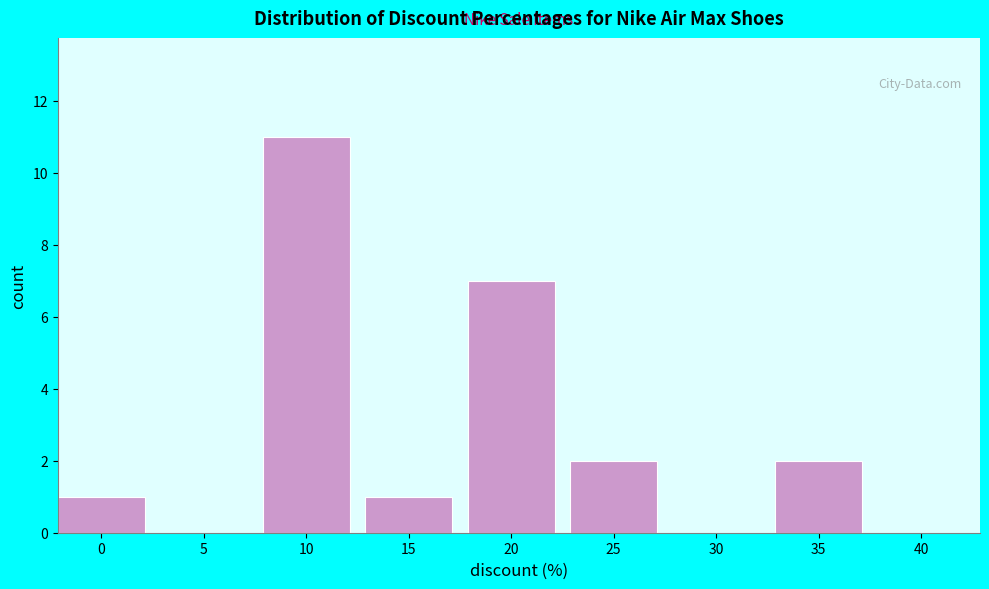

Reading right to left, list all the values displayed in this chart.

40=0	35=2	30=0	25=2	20=7	15=1	10=11	5=0	0=1